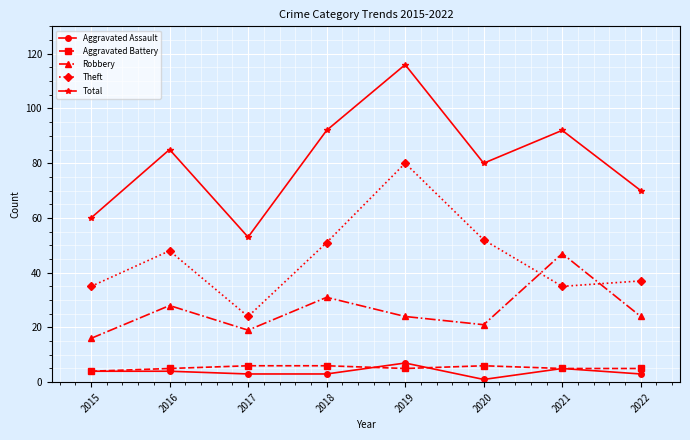

What is the total value across all series at 2015?

119